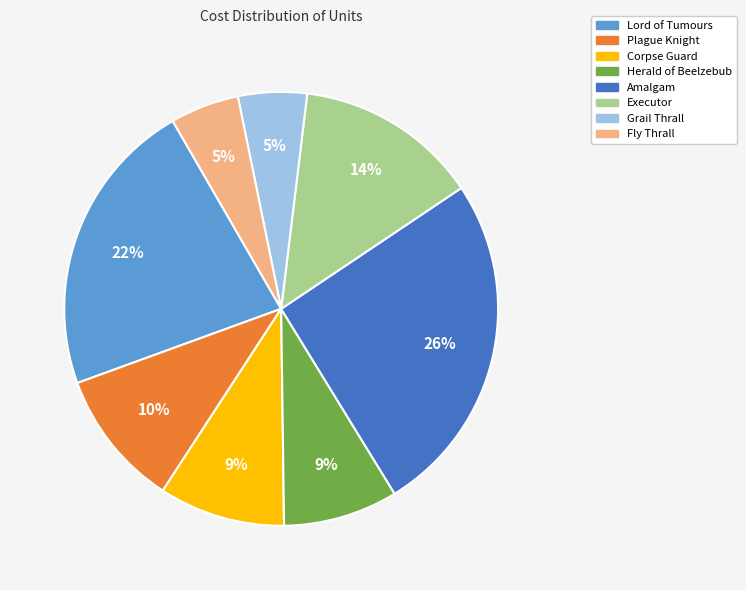

What percentage is the Herald of Beelzebub slice, to the nearest percent?

9%